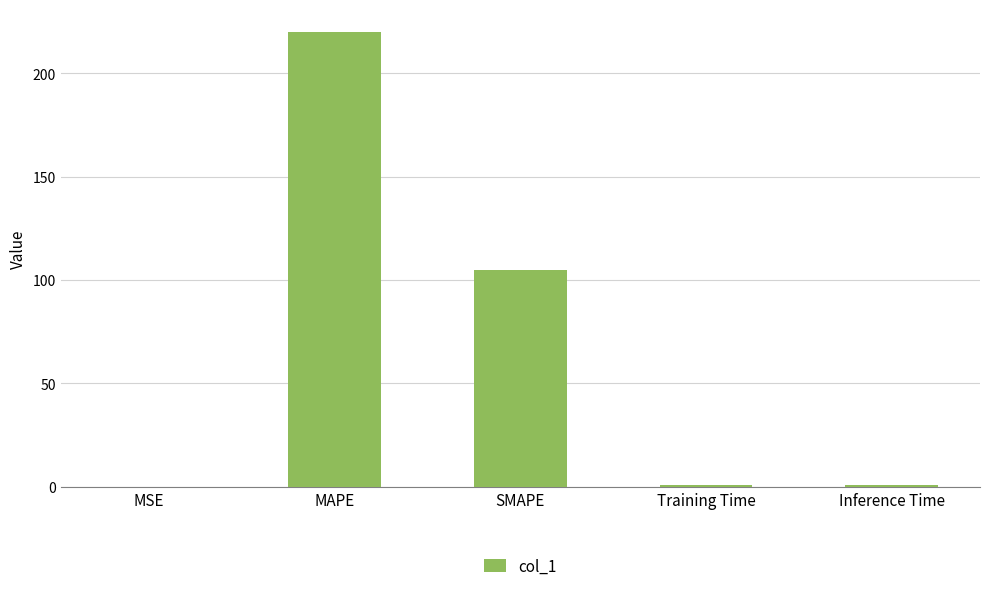

Where is the data nearest to the value 110?

SMAPE